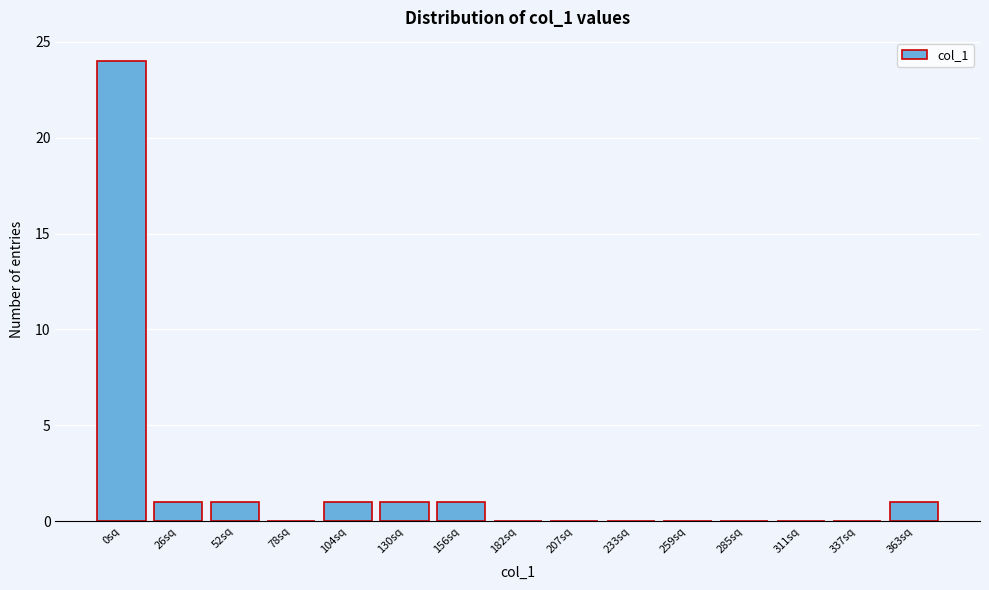

Reading left to right, extract all data points from this chart.

0sq=24	26sq=1	52sq=1	78sq=0	104sq=1	130sq=1	156sq=1	182sq=0	207sq=0	233sq=0	259sq=0	285sq=0	311sq=0	337sq=0	363sq=1